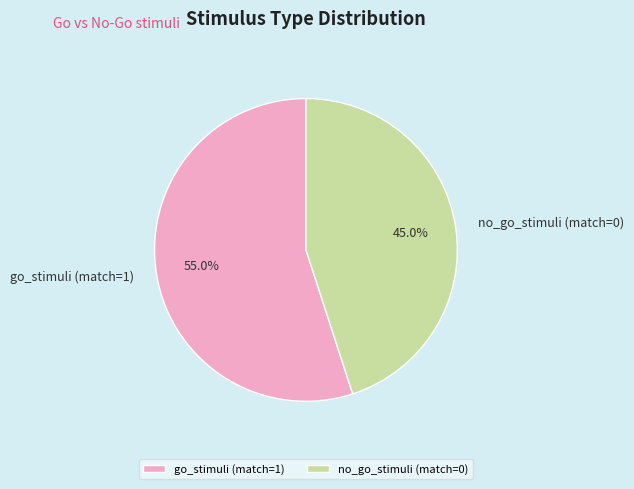

How many segments does this pie chart have?

2